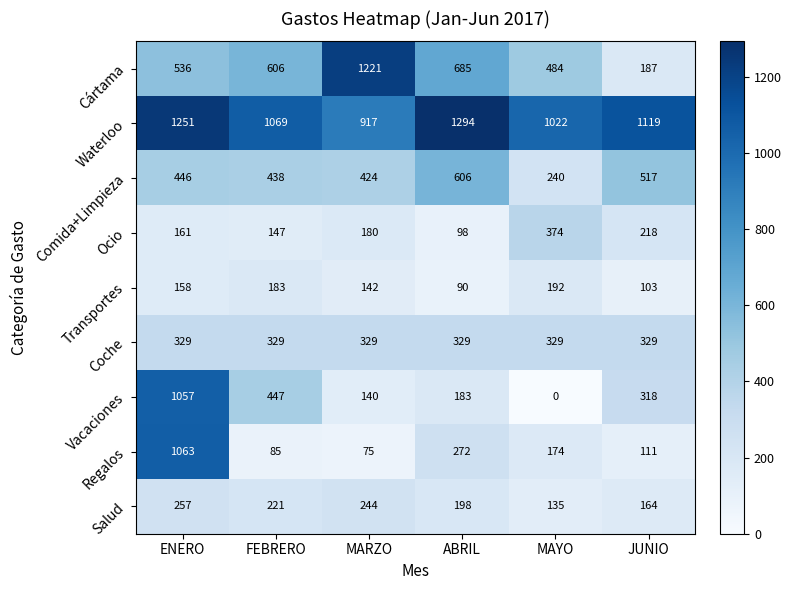

What is the total value across all series at FEBRERO?

3525